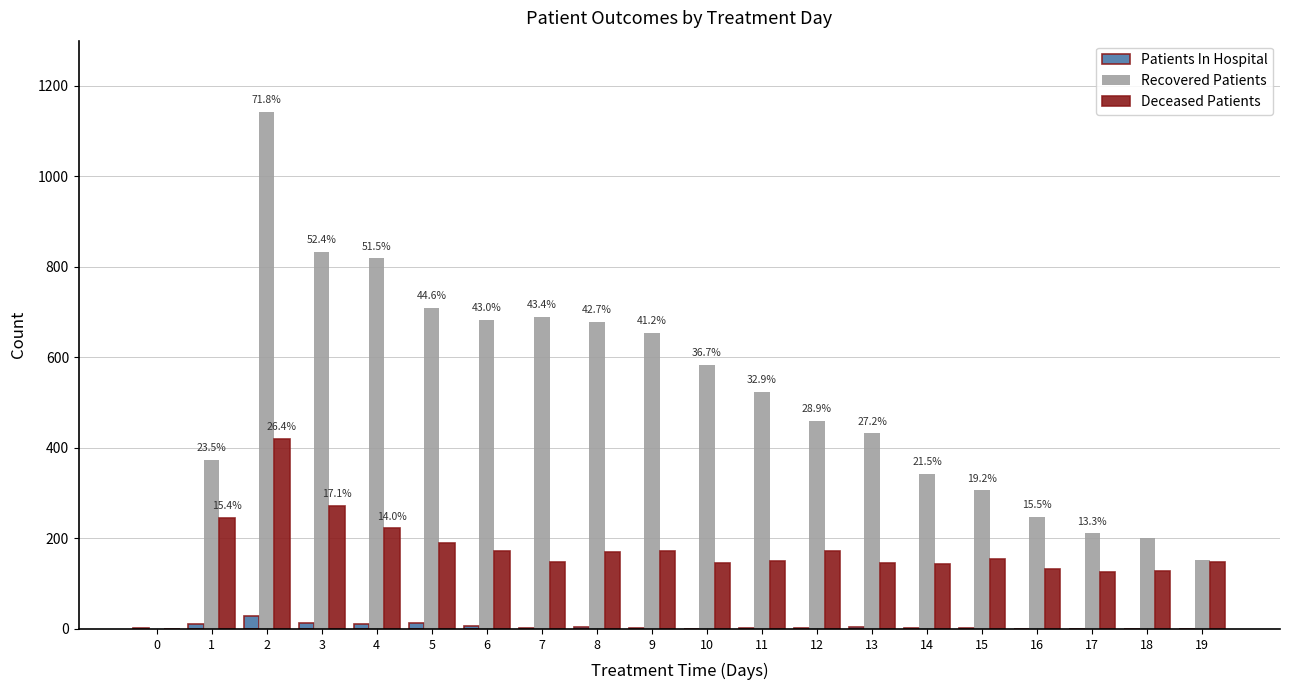

The value of Recovered Patients at 1 is 374. True or false?

True